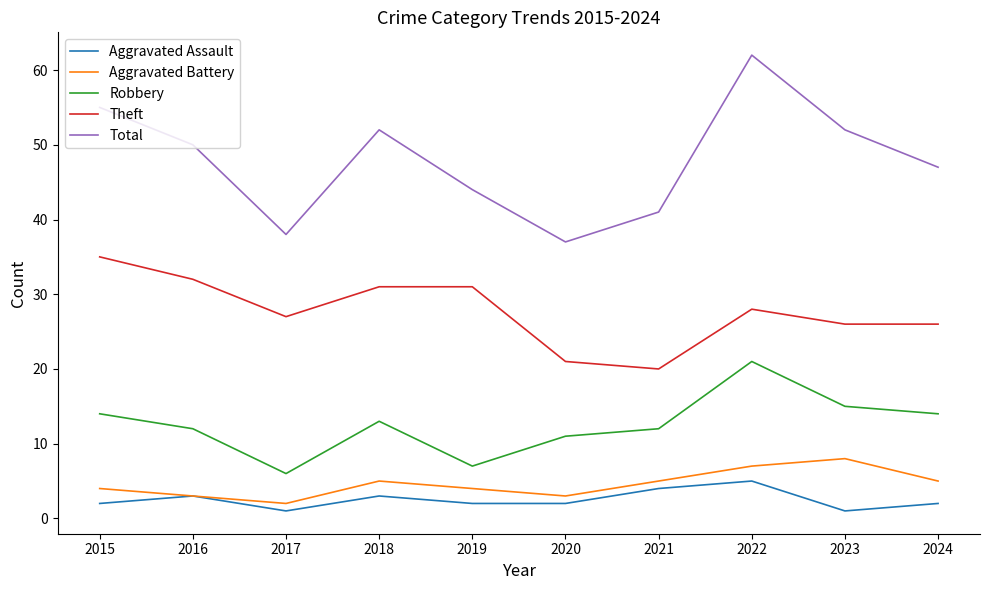

What is the spread (max minus min) of values at 2024?

45